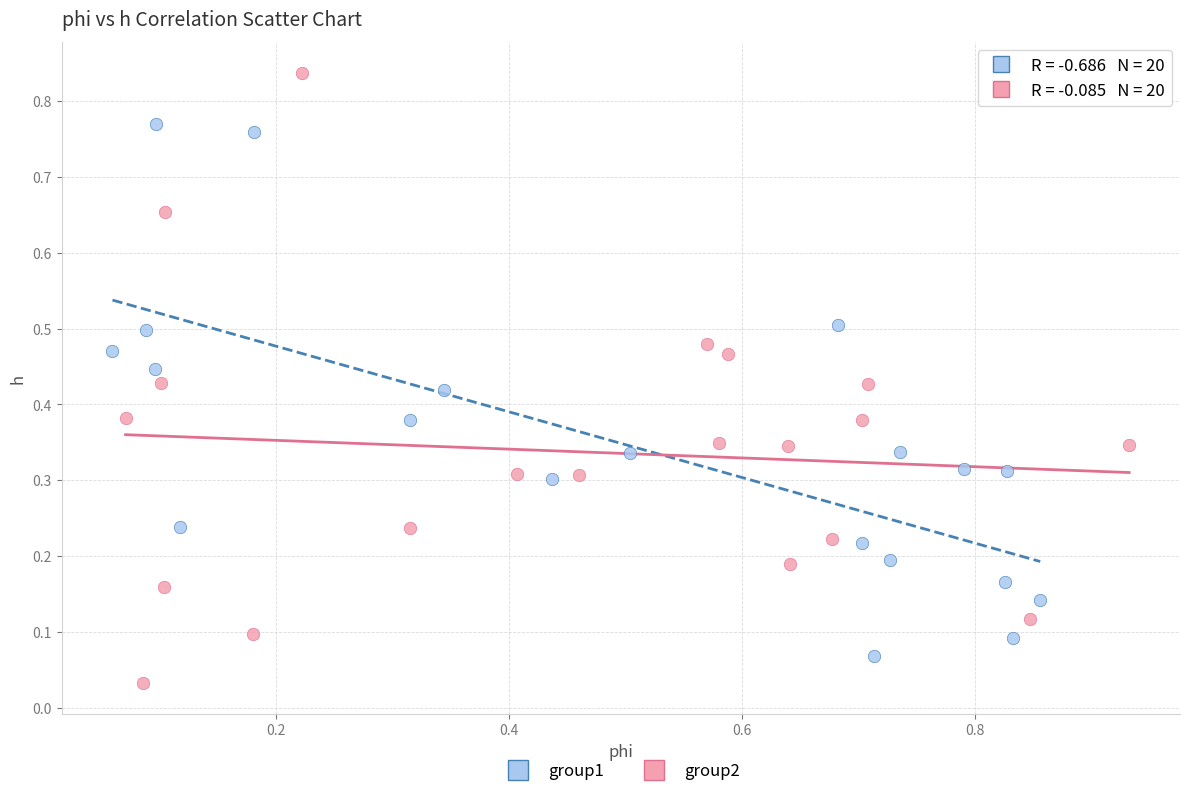

Which series contains the highest Y value?

group2